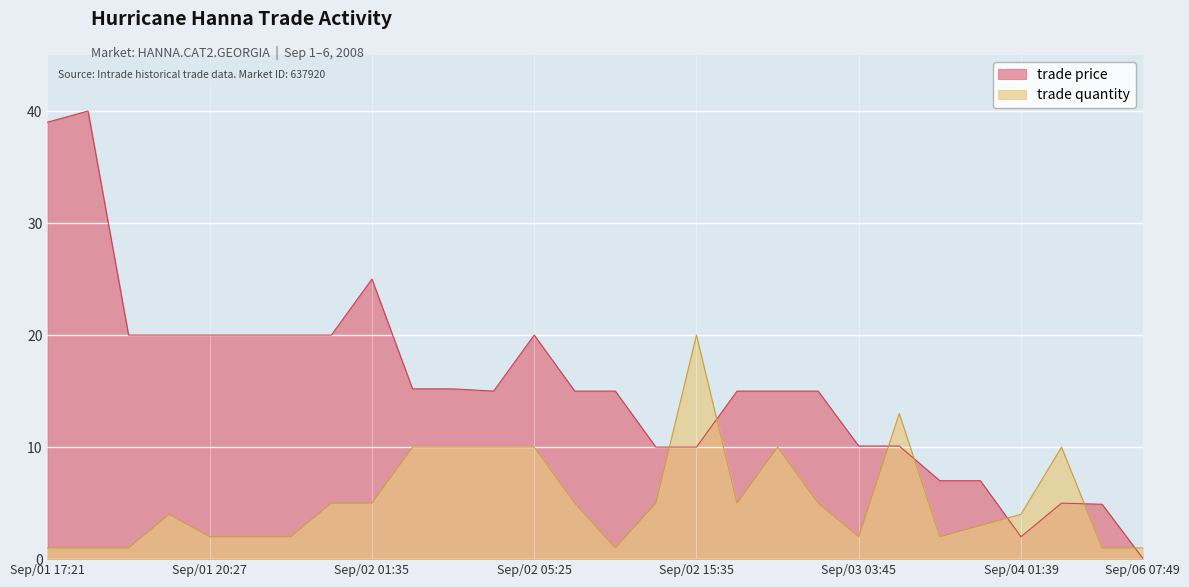

Where is trade price nearest to the value 20?

Sep/01 19:49